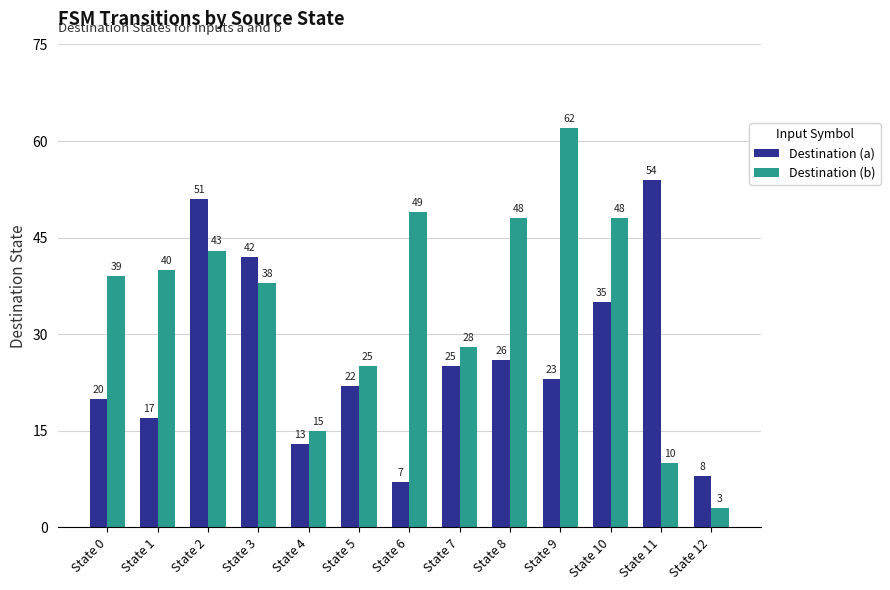

Rank the series at State 3 from highest to lowest value.

Destination (a), Destination (b)